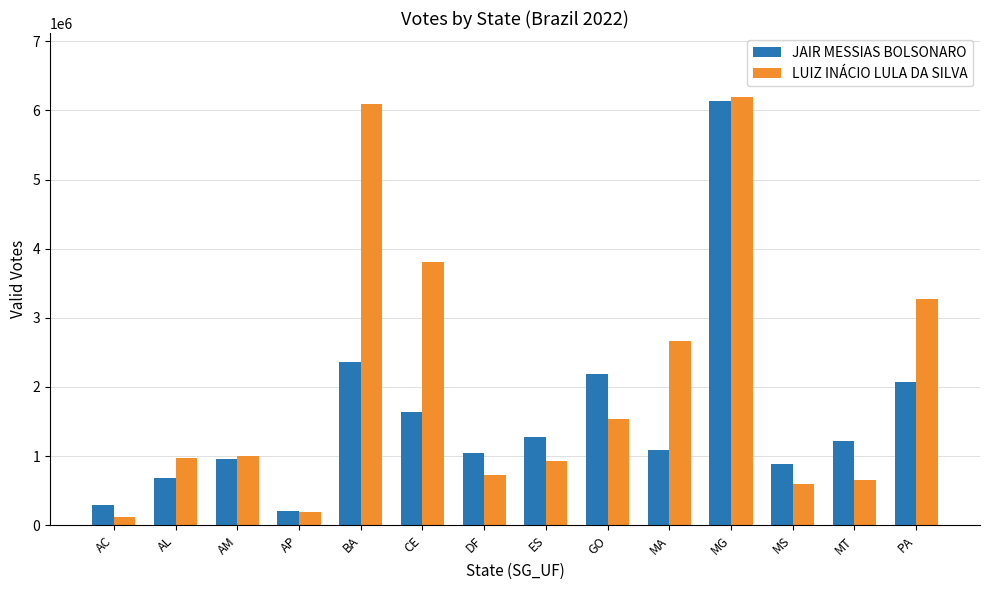

Where is LUIZ INÁCIO LULA DA SILVA nearest to the value 3156263?

PA